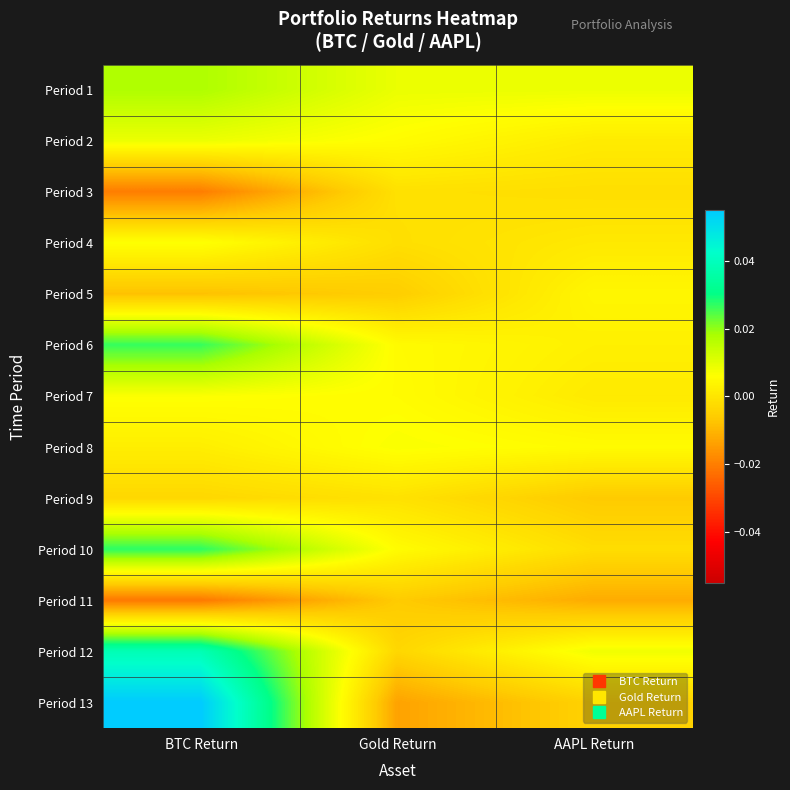

How many series are shown in this chart?

13